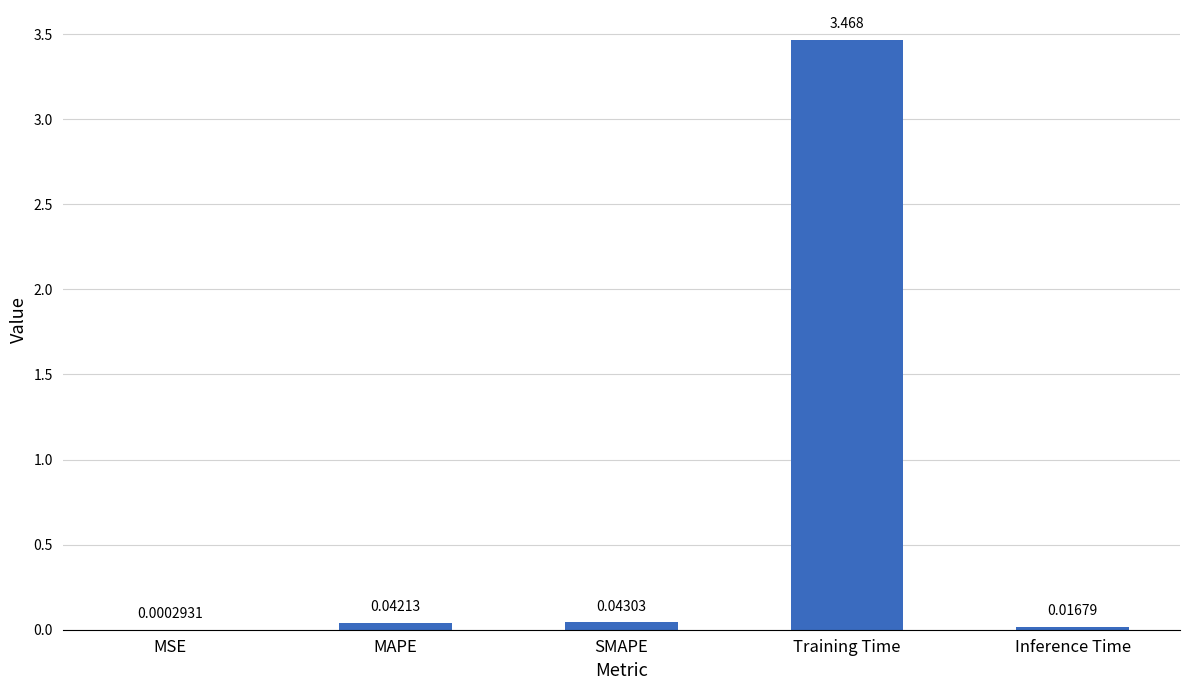

What is the sum of all values?

3.6